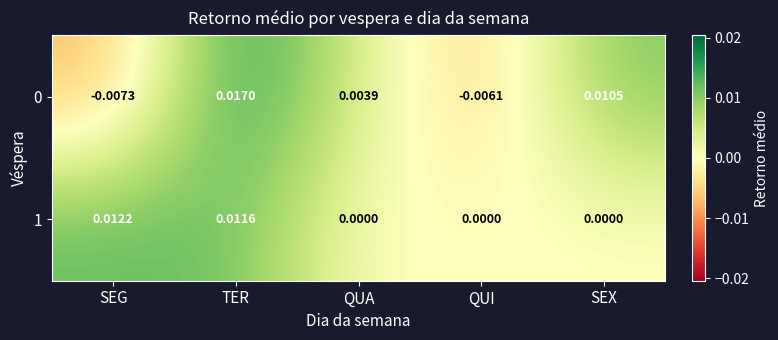

At which category is the sum across all series the highest?

TER